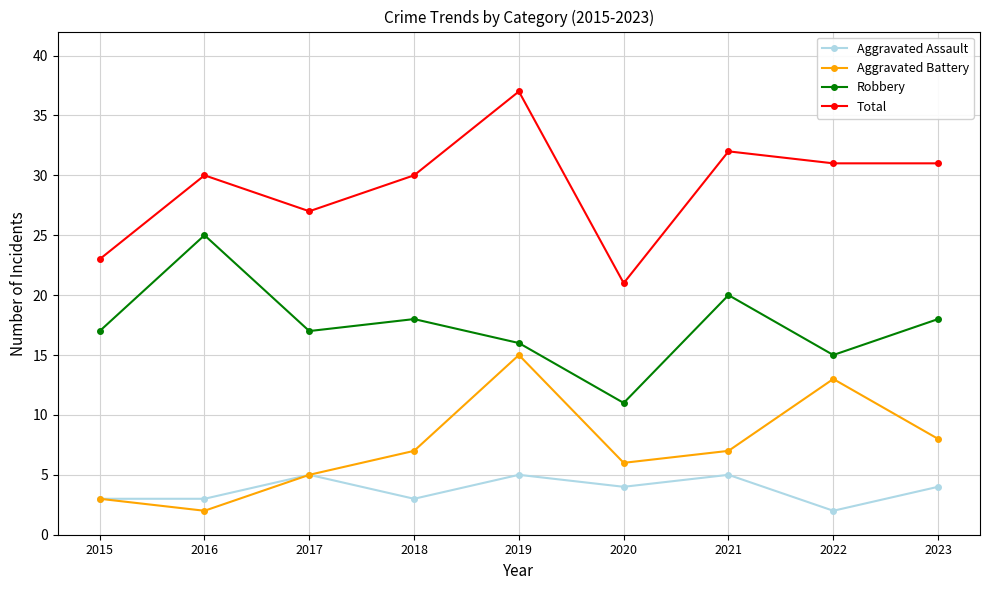

The value of Aggravated Battery at 2022 is 8. True or false?

False